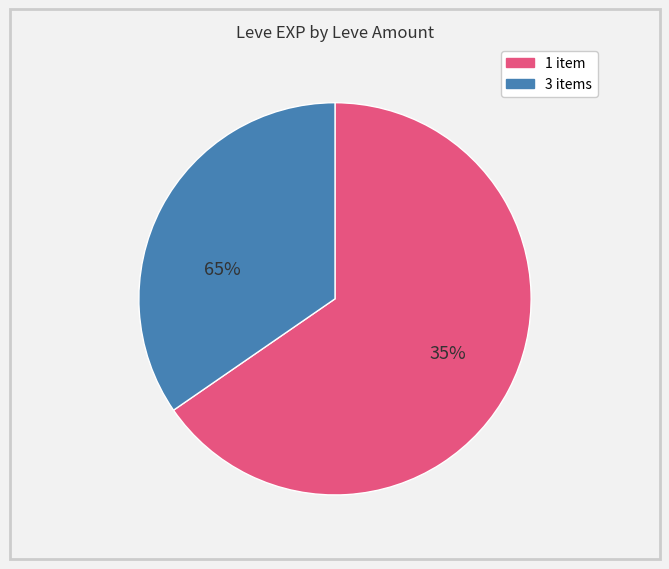

How many segments does this pie chart have?

2